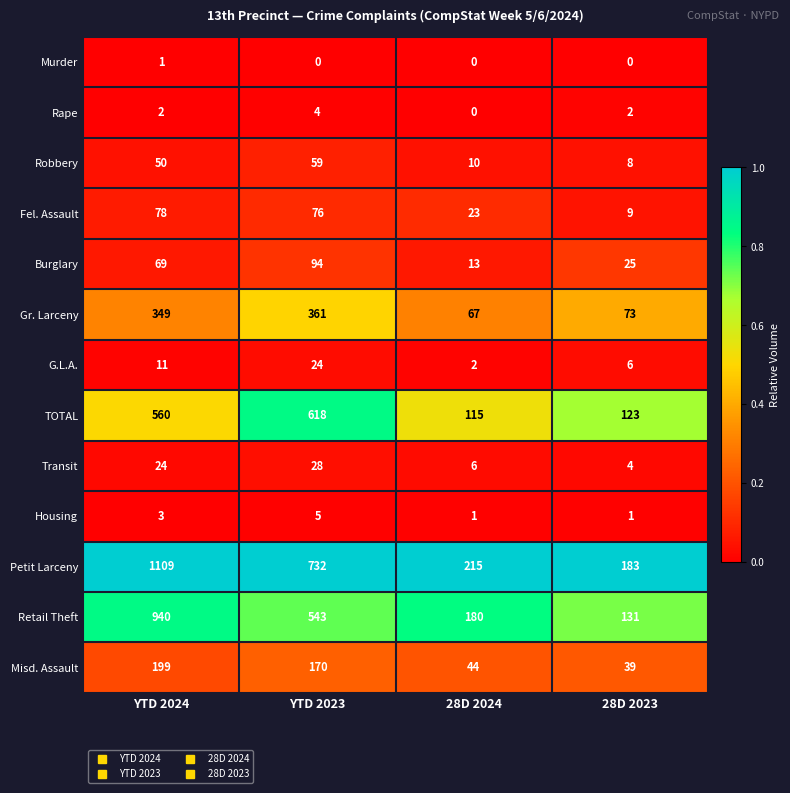

At how many categories does at least one series exceed 0?

4